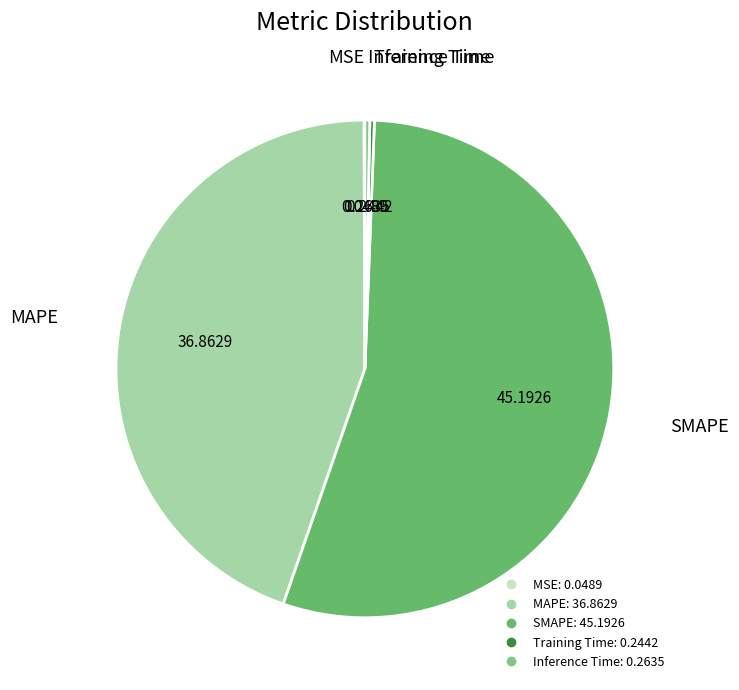

Does MAPE represent more than half of the total?

No